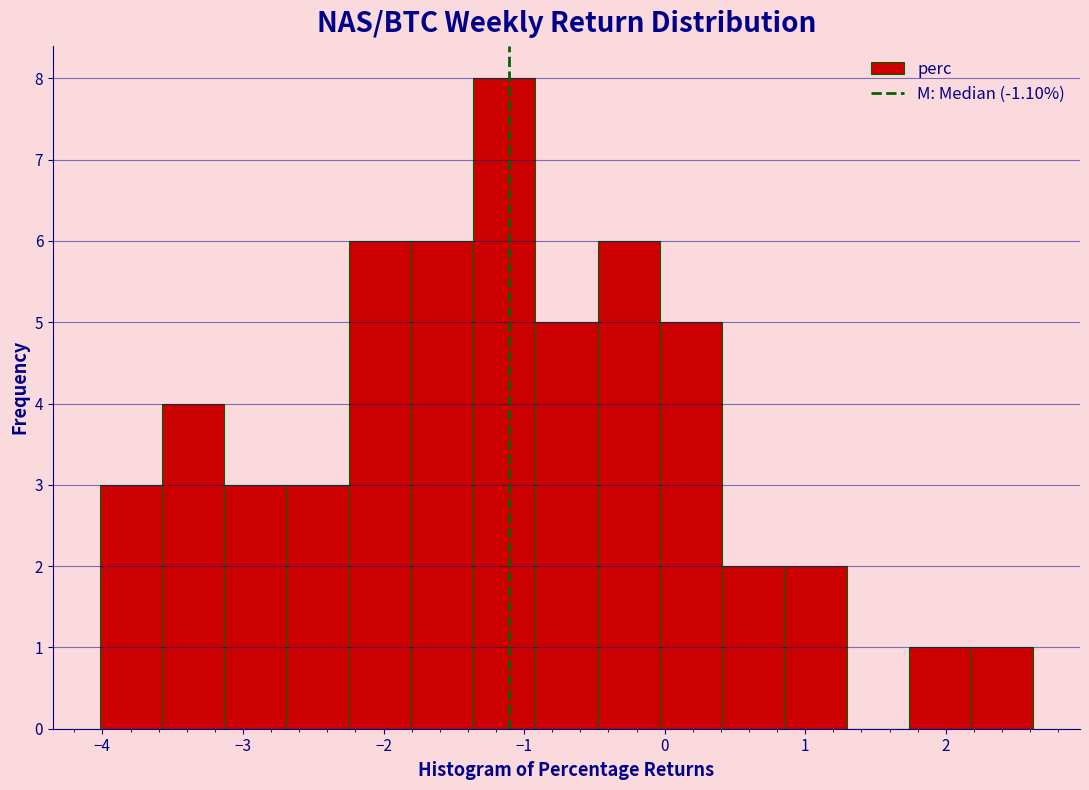

What is the height of the bar covering -1.4 to -0.9 on the x-axis? Neither the bar edges nor the heights are printed on the chart, so give them approximately, as read against the axes.

8